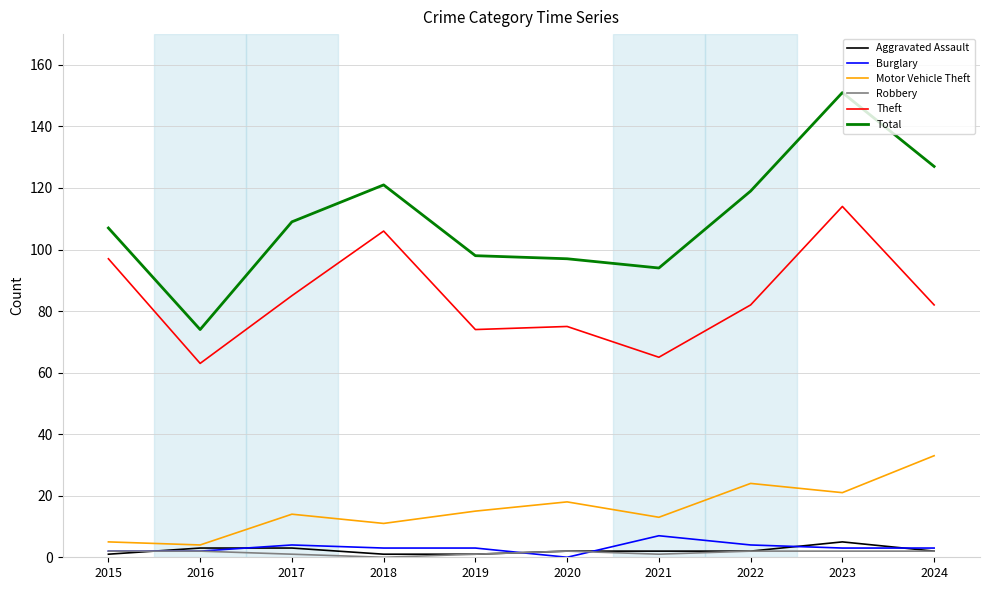

At how many categories does at least one series exceed 64?

10